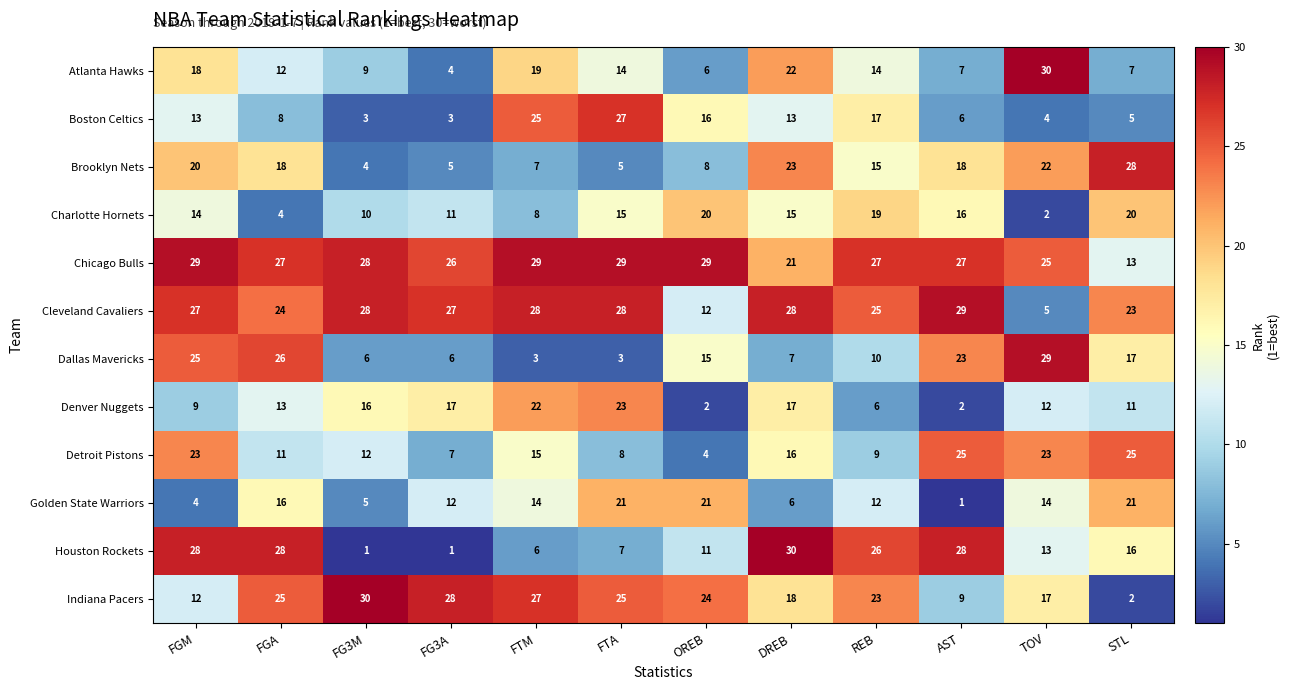

At FTM, list the series in order from smallest to largest.

Dallas Mavericks, Houston Rockets, Brooklyn Nets, Charlotte Hornets, Golden State Warriors, Detroit Pistons, Atlanta Hawks, Denver Nuggets, Boston Celtics, Indiana Pacers, Cleveland Cavaliers, Chicago Bulls